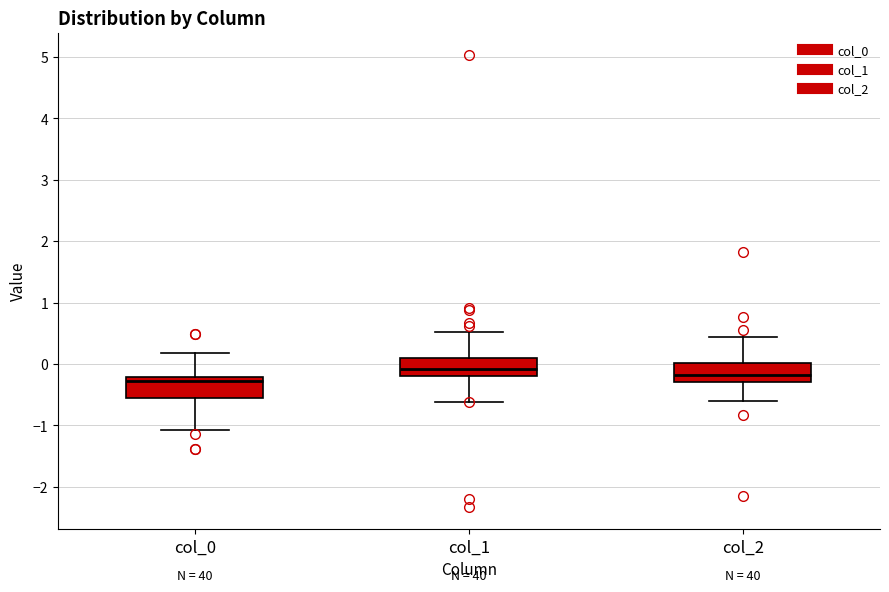

Reading left to right, read every box against the y-axis: the position of its median line, the range the box covers, and the ends of its whiskers. The values are not printed on the chart, so give them approximately, as read against the axis.

col_0: median -0.3, box -0.6 to -0.2, whiskers -1.1 to 0.2
col_1: median -0.1, box -0.2 to 0.1, whiskers -0.6 to 0.5
col_2: median -0.2, box -0.3 to 0.0, whiskers -0.6 to 0.4